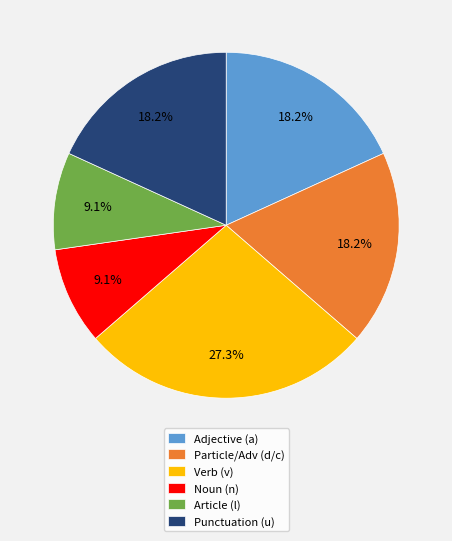

How many segments does this pie chart have?

6